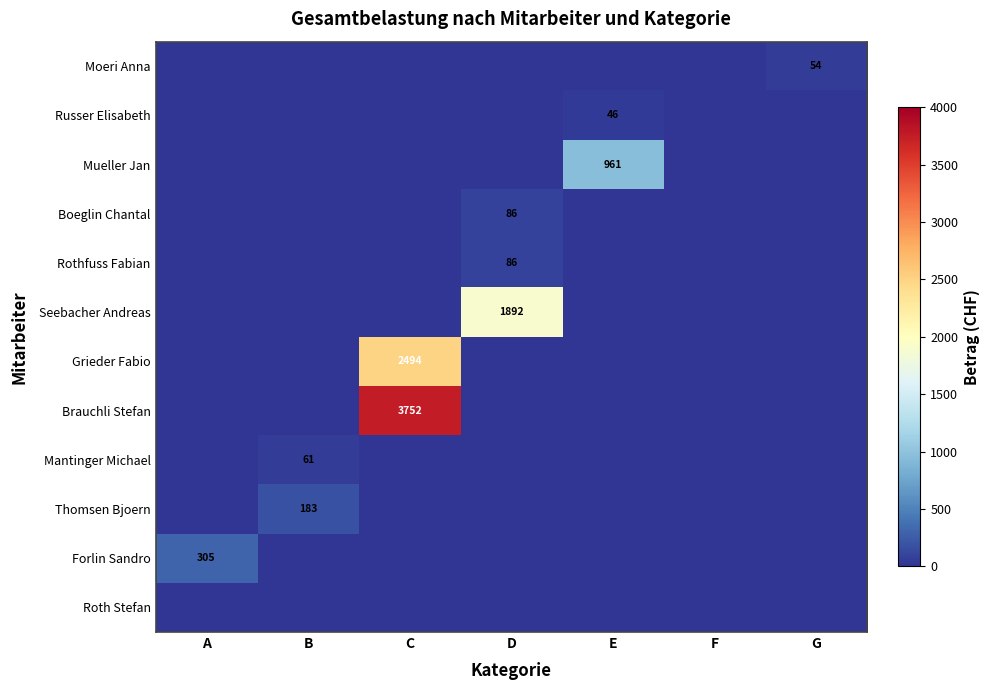

At which category does the chart reach its peak across all series?

C